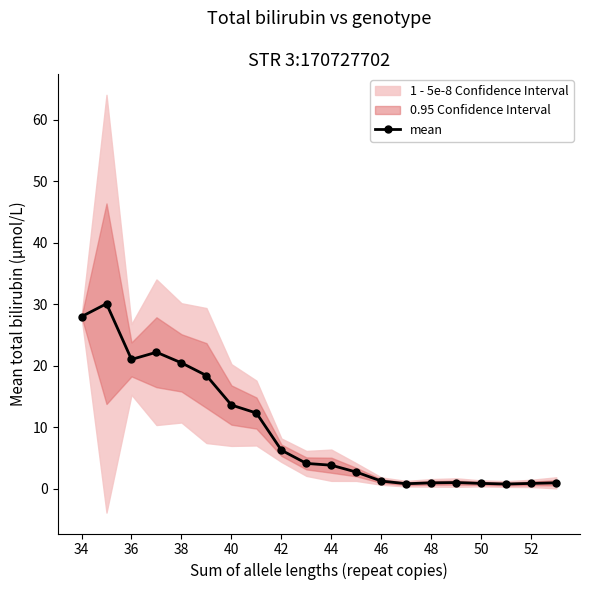

How many values are below 4?

10